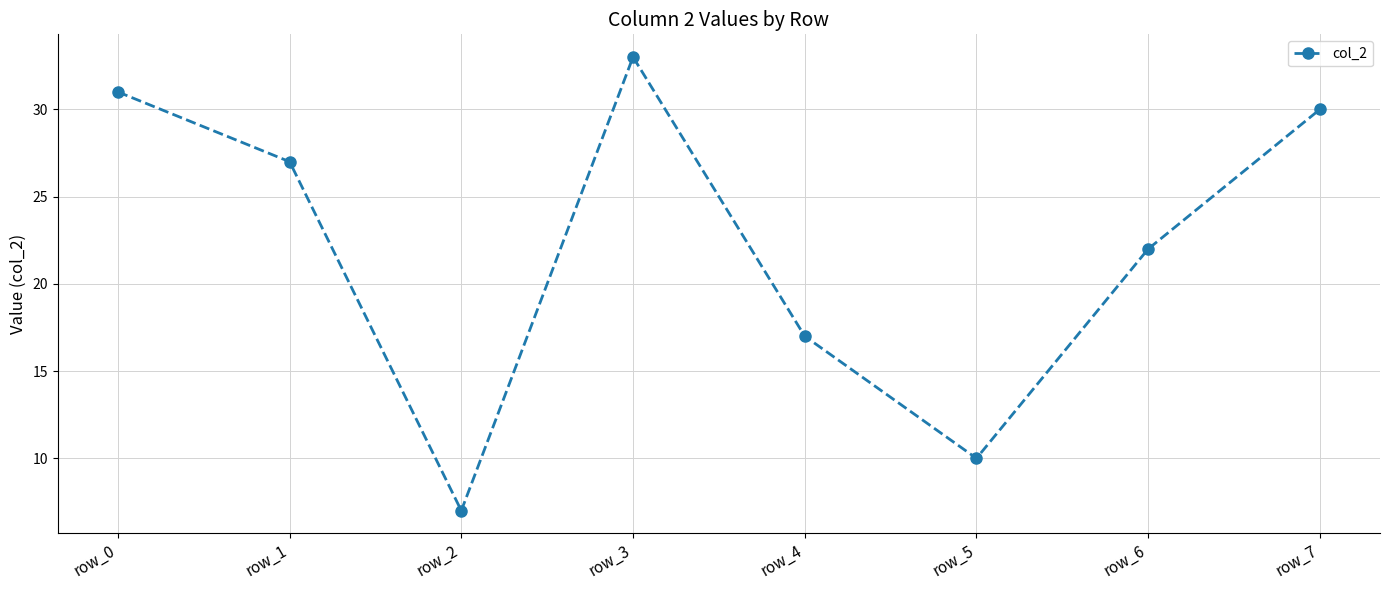

How many lines are shown in the chart?

1